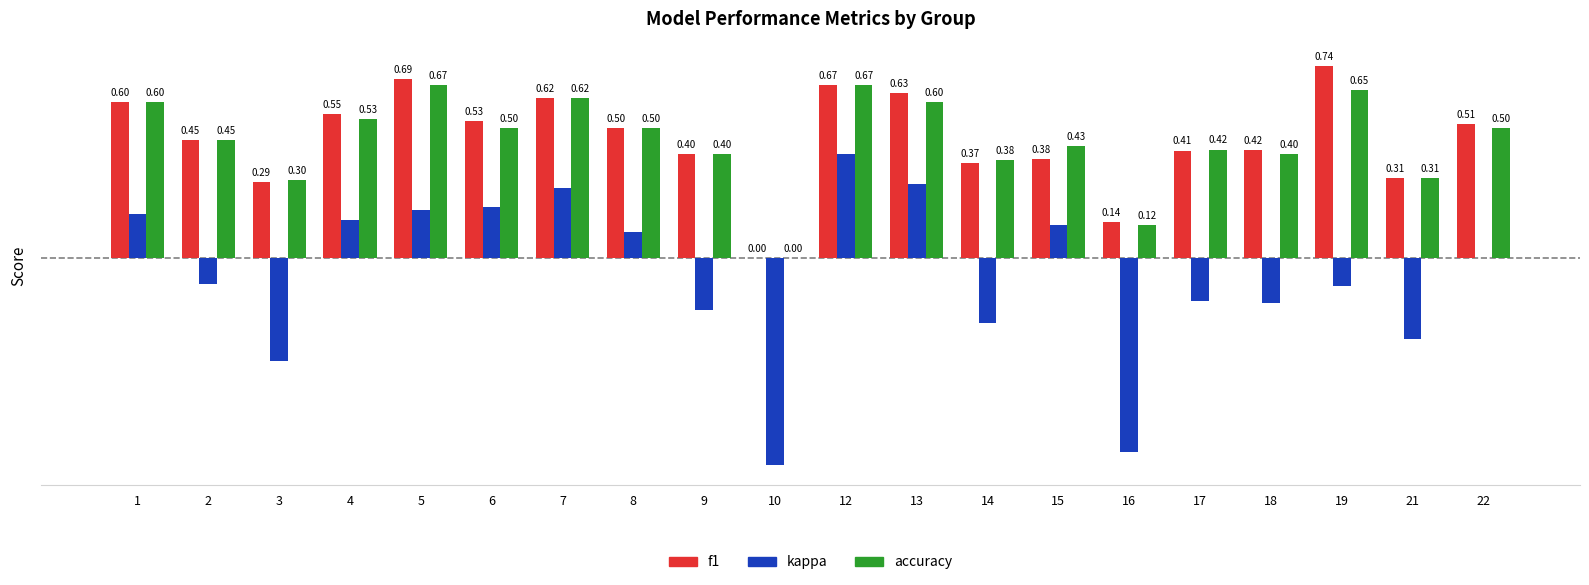

Is the value of accuracy at 21 greater than the value of kappa at 8?

Yes